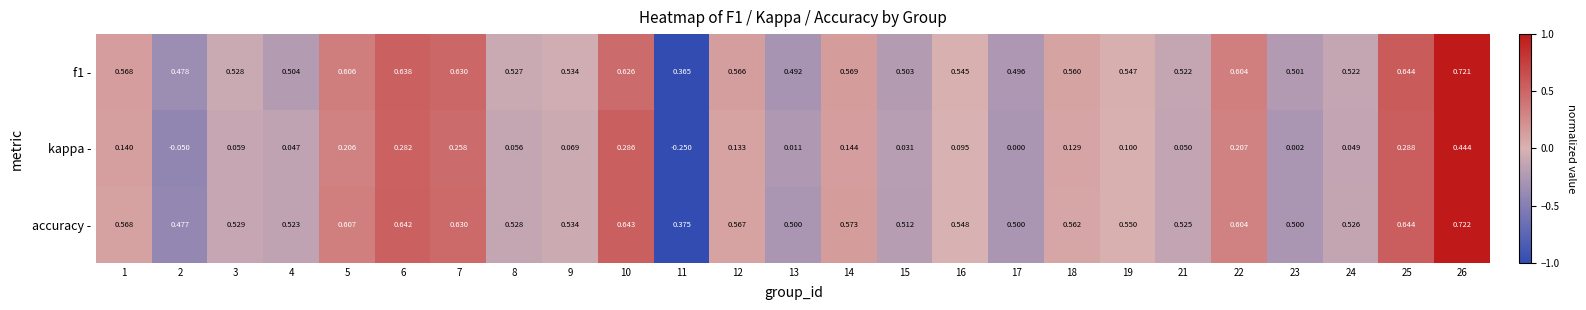

Which series changed the most between 2 and 7?

kappa -